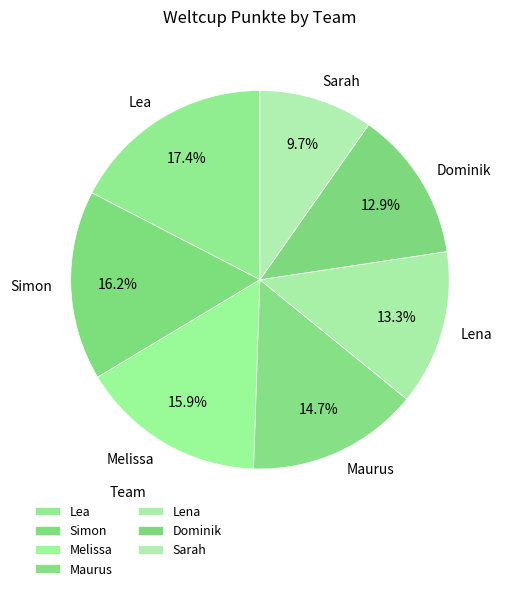

How many segments does this pie chart have?

7